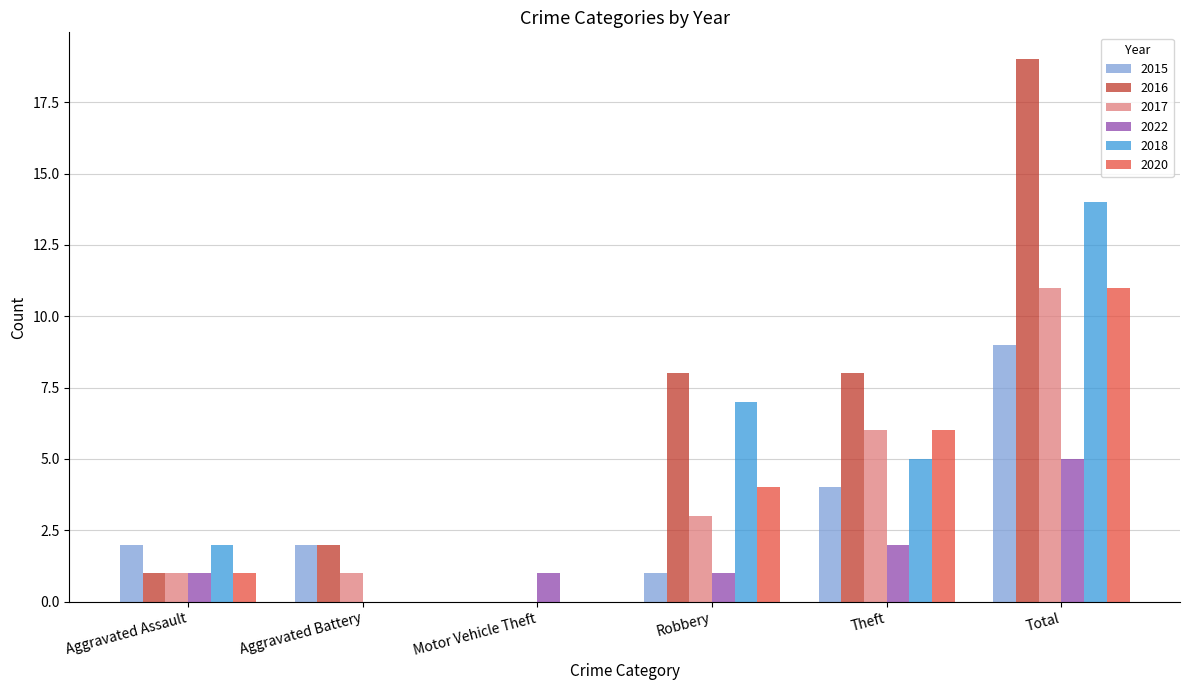

Reading left to right, extract all data points from this chart.

2015: Aggravated Assault=2	Aggravated Battery=2	Motor Vehicle Theft=0	Robbery=1	Theft=4	Total=9
2016: Aggravated Assault=1	Aggravated Battery=2	Motor Vehicle Theft=0	Robbery=8	Theft=8	Total=19
2017: Aggravated Assault=1	Aggravated Battery=1	Motor Vehicle Theft=0	Robbery=3	Theft=6	Total=11
2022: Aggravated Assault=1	Aggravated Battery=0	Motor Vehicle Theft=1	Robbery=1	Theft=2	Total=5
2018: Aggravated Assault=2	Aggravated Battery=0	Motor Vehicle Theft=0	Robbery=7	Theft=5	Total=14
2020: Aggravated Assault=1	Aggravated Battery=0	Motor Vehicle Theft=0	Robbery=4	Theft=6	Total=11